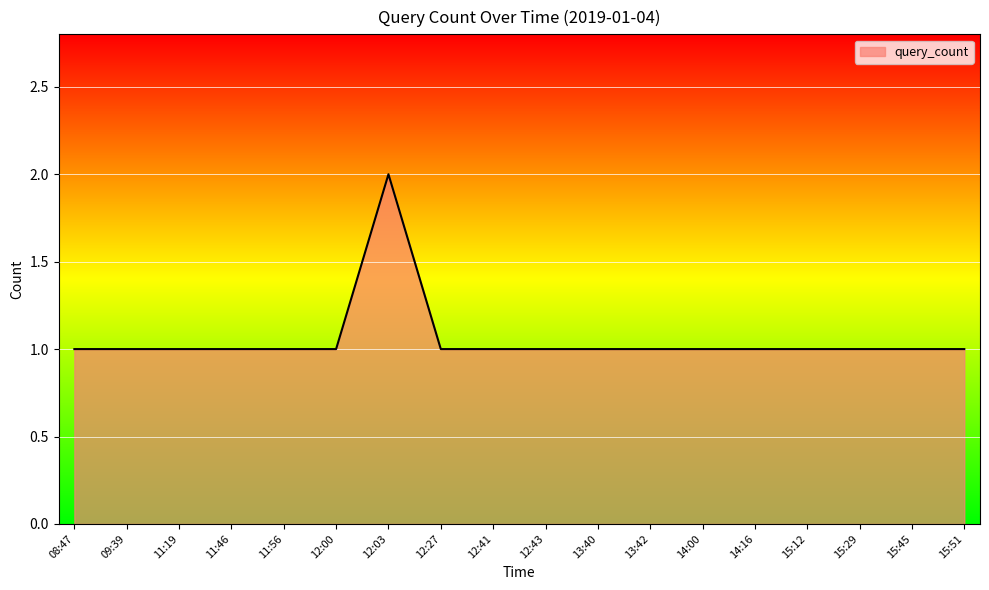

The value at 12:27 is 0. True or false?

False